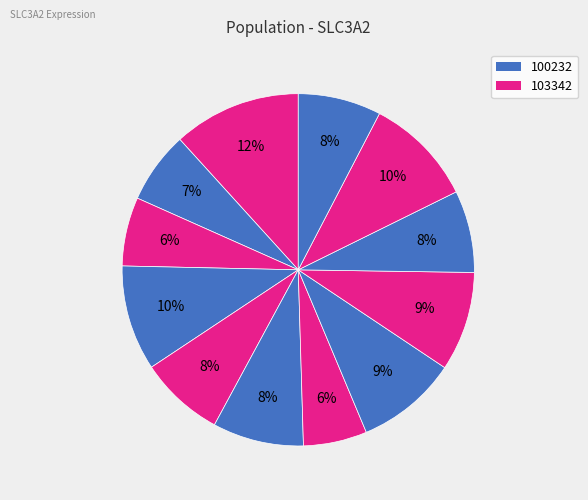

How many segments does this pie chart have?

12